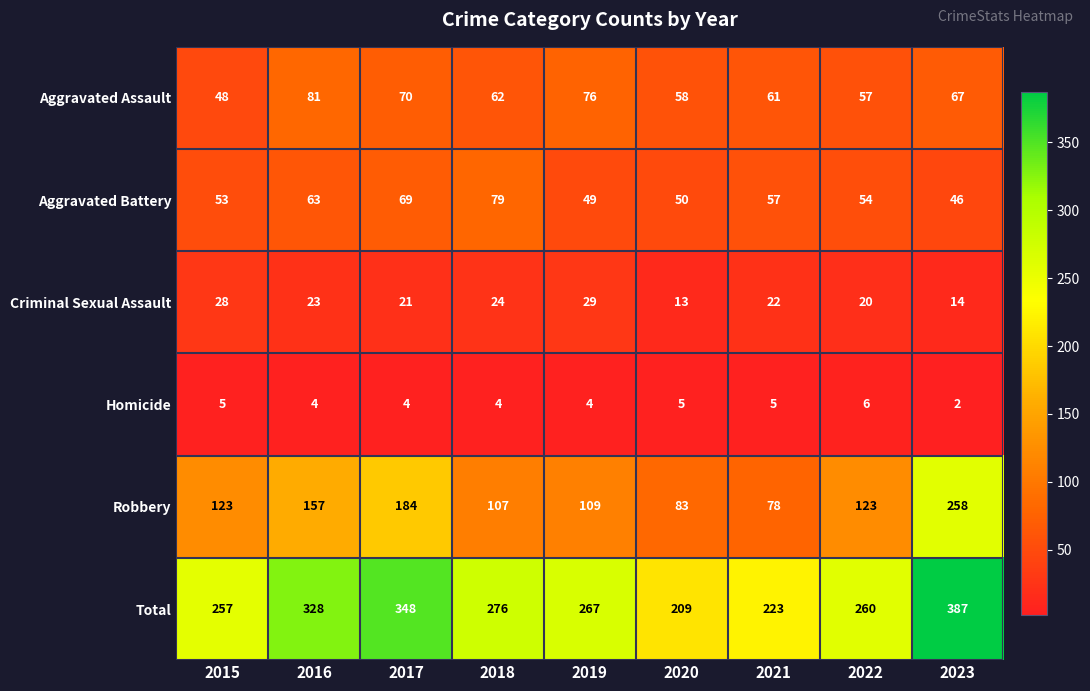

What is the average value of the Aggravated Assault series?

64